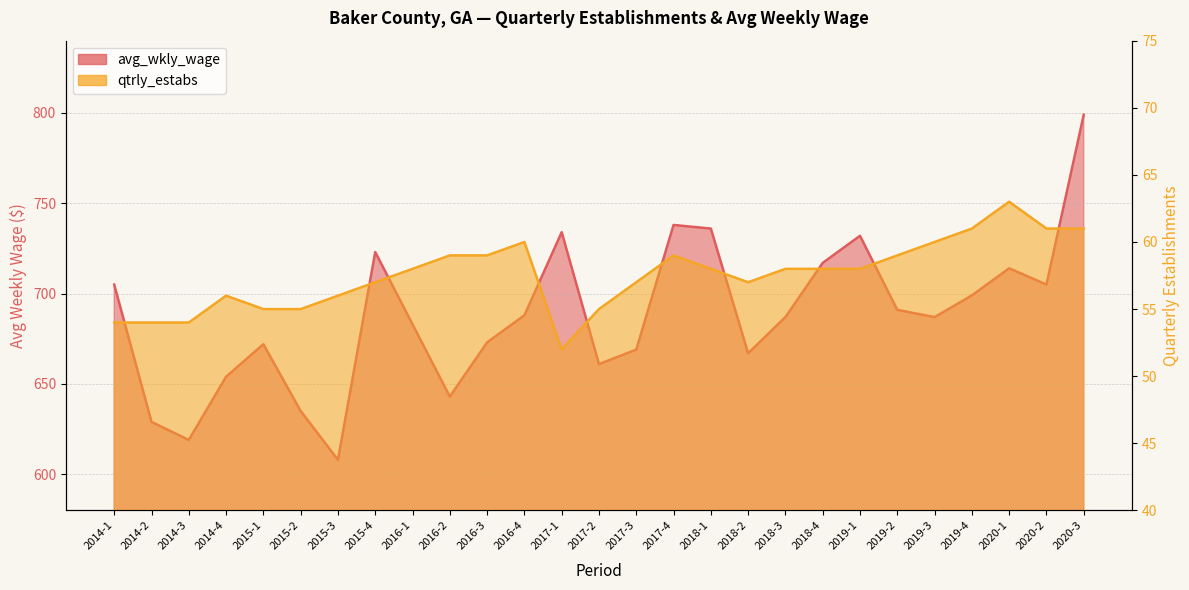

How many data points does each series have?

27